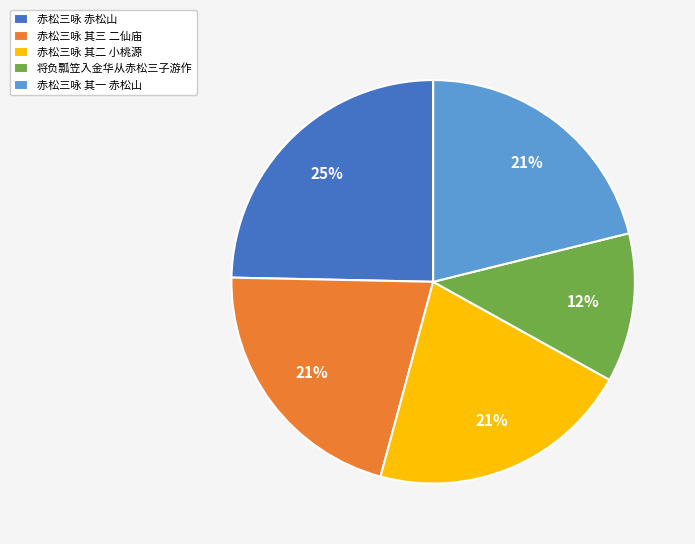

Is it true that 将负瓢笠入金华从赤松三子游作 is 6% of the pie?

False